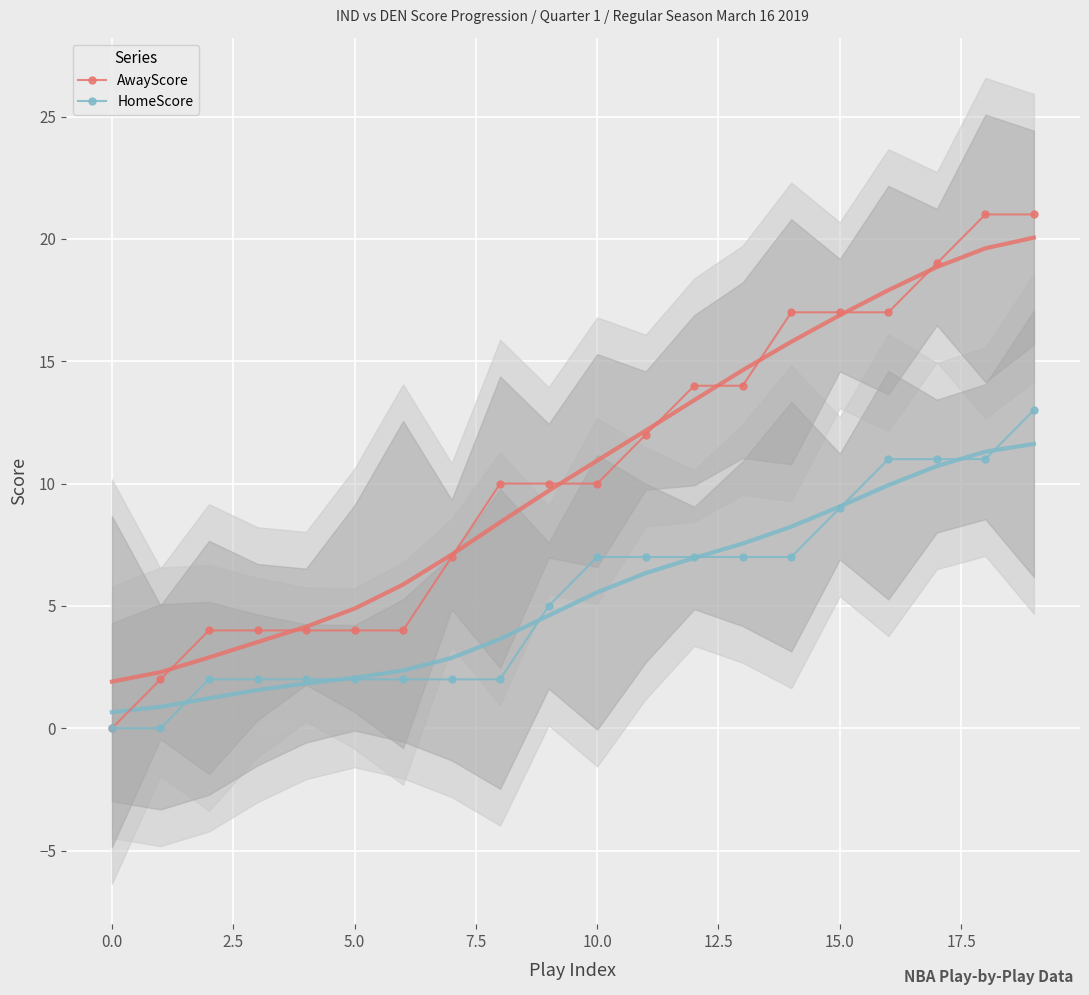

Reading right to left, extract all data points from this chart.

AwayScore: 21	21	19	17	17	17	14	14	12	10	10	10	7	4	4	4	4	4	2	0
HomeScore: 13	11	11	11	9	7	7	7	7	7	5	2	2	2	2	2	2	2	0	0